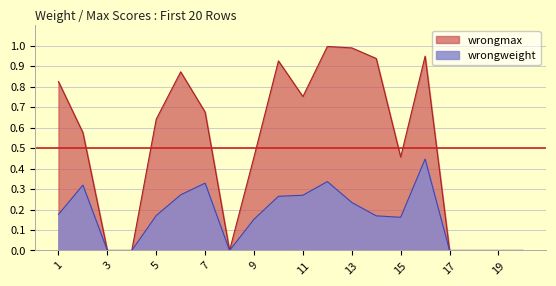

The value of wrongmax at 5 is 0.9. True or false?

False